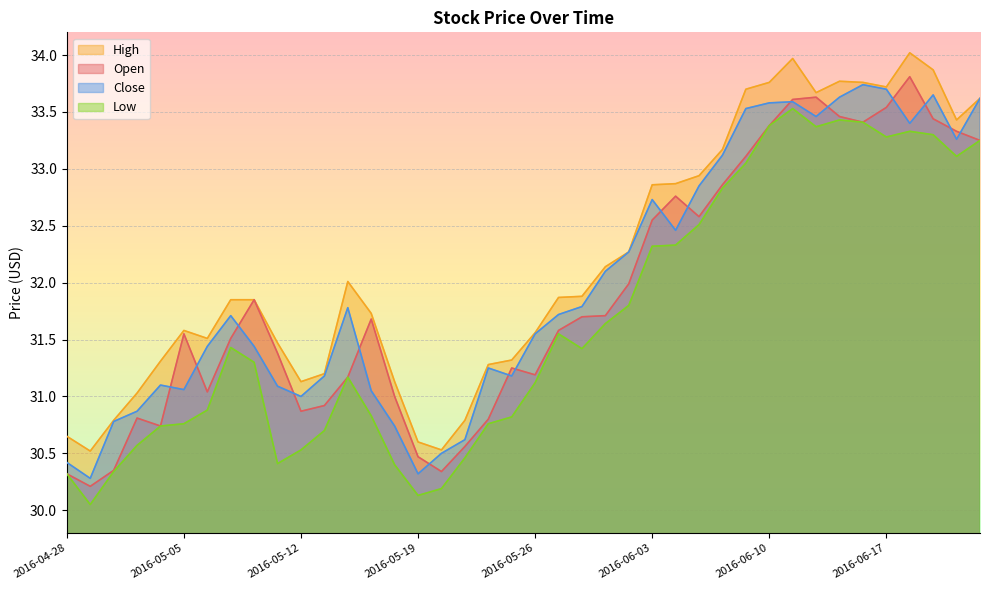

True or false: Low has more than 0 points higher than both neighbors.

True